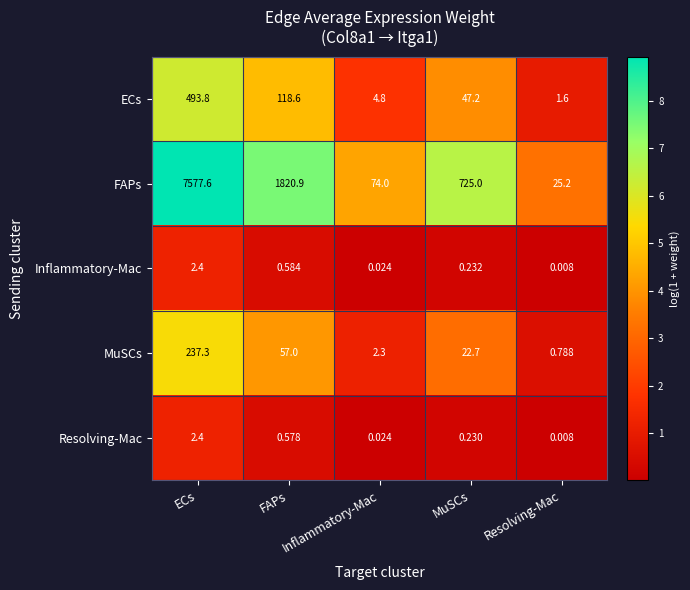

What is the difference between the highest and lowest values at Resolving-Mac?

25.2